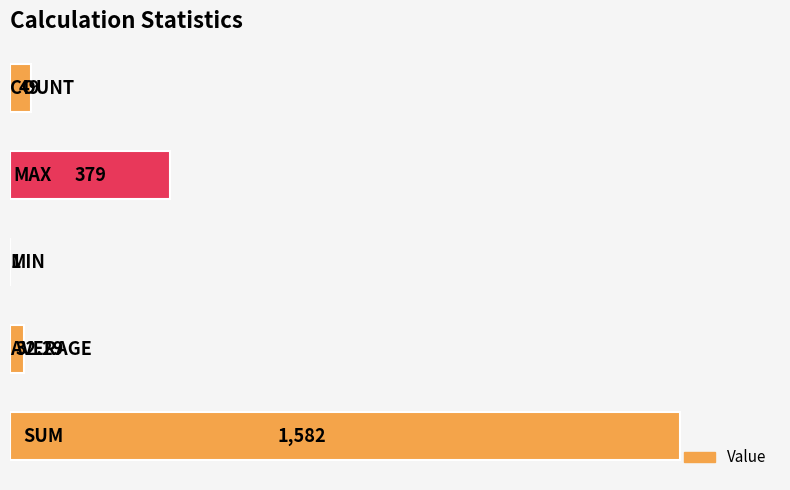

What is the greatest value displayed?

1582.0